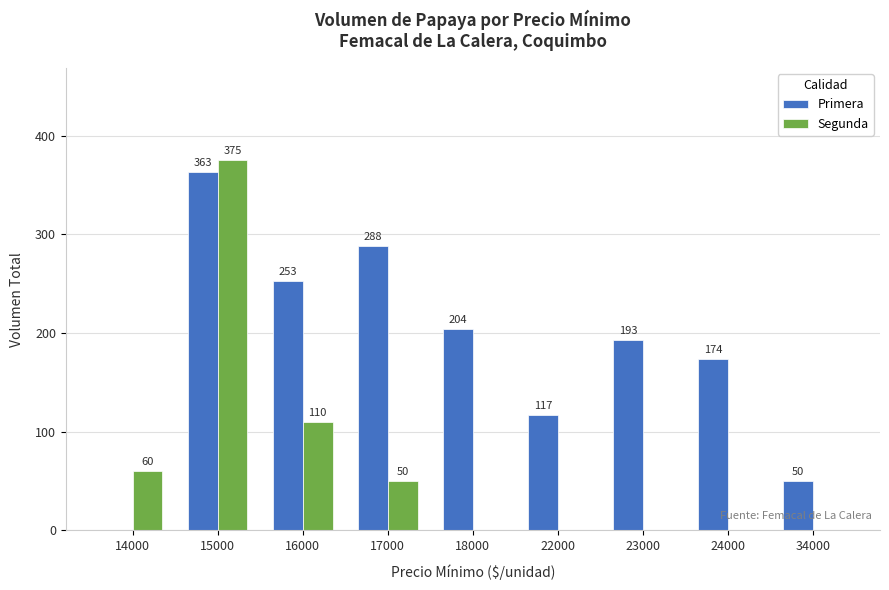

How many values in Primera are above zero?

8